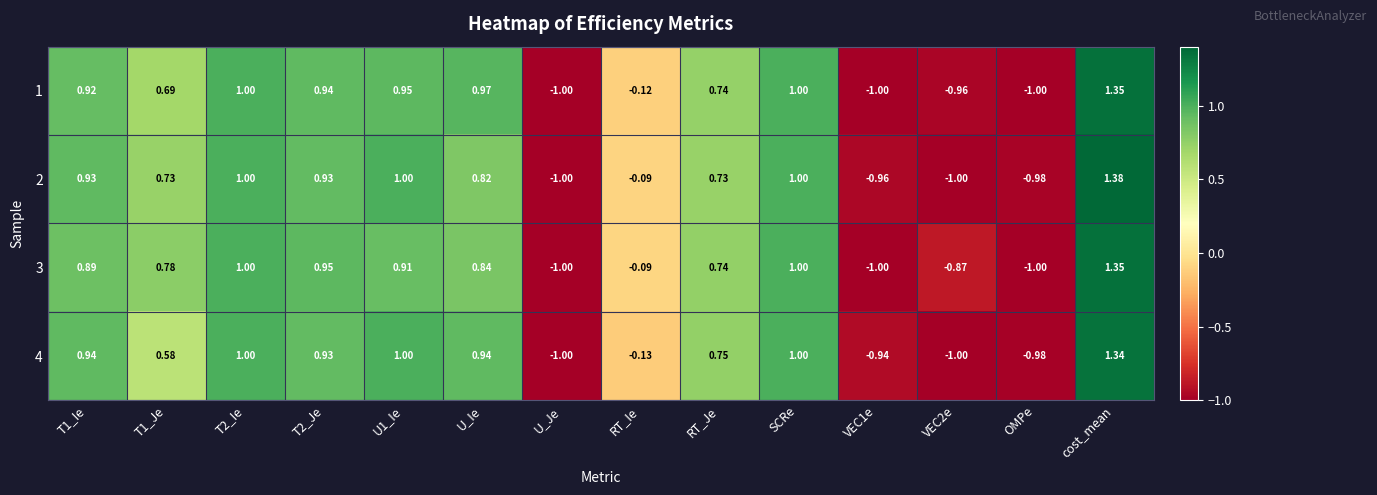

At which label does 1 reach its peak?

cost_mean